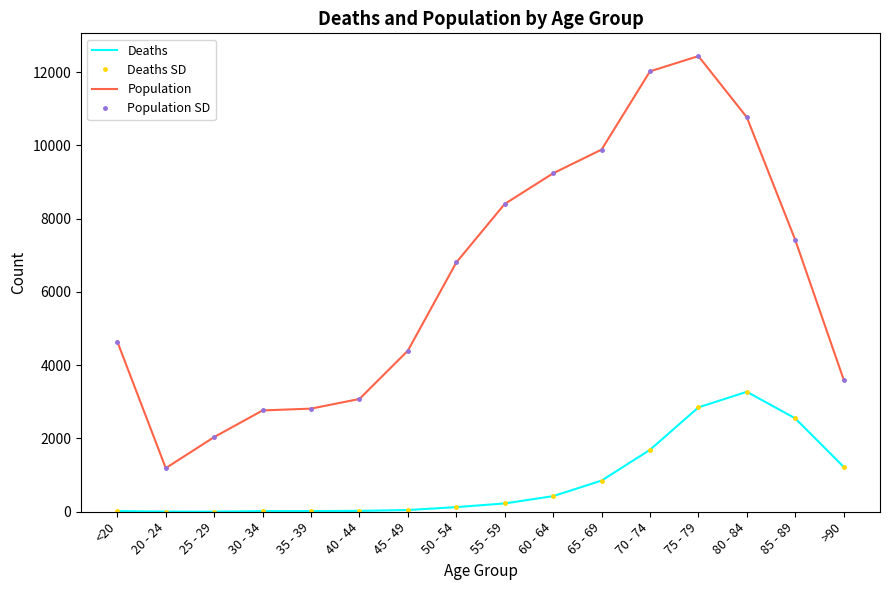

What is the difference between the maximum and minimum values in the Deaths series?

3270